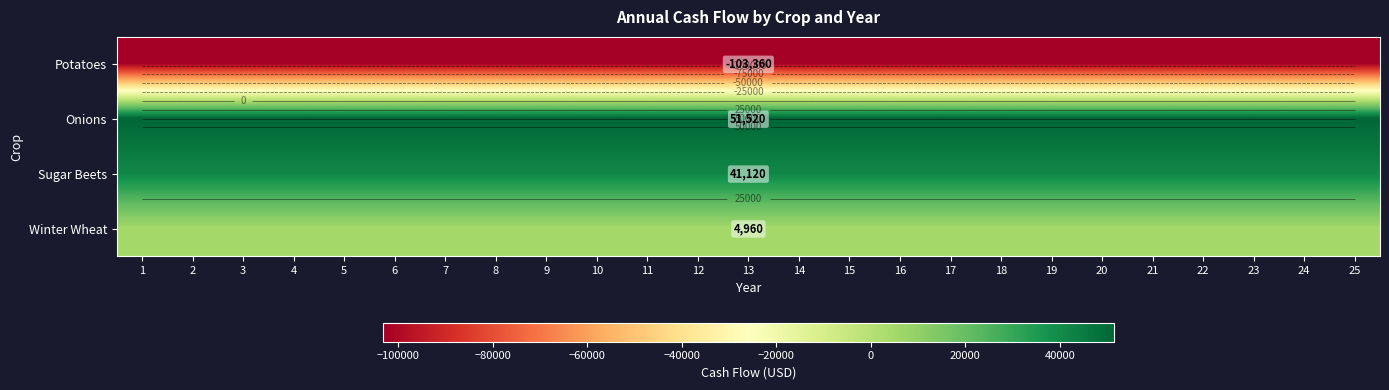

What is the average value of the Onions series?

51520